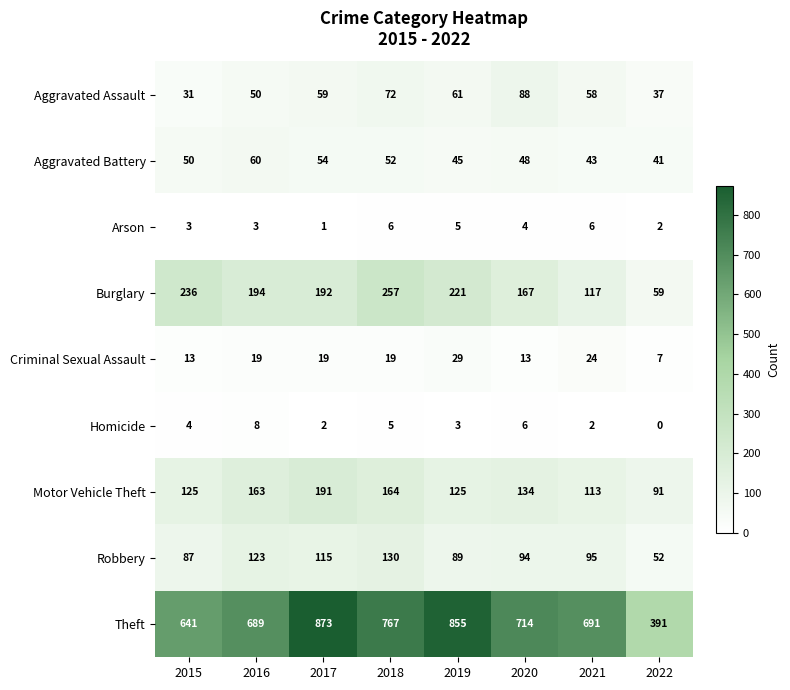

Which series has the largest range (max minus min)?

Theft